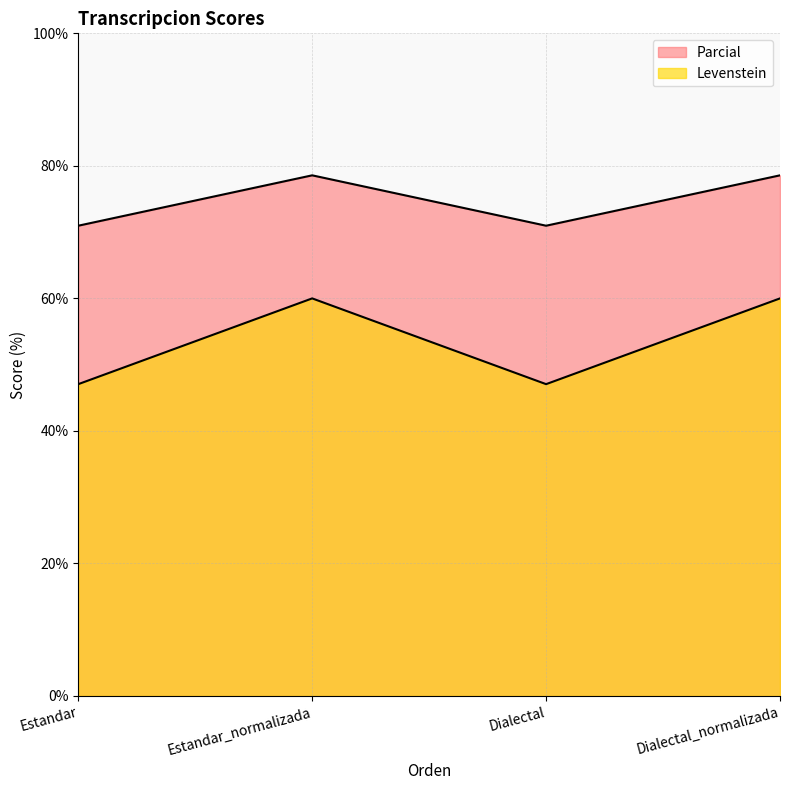

How many lines are shown in the chart?

2